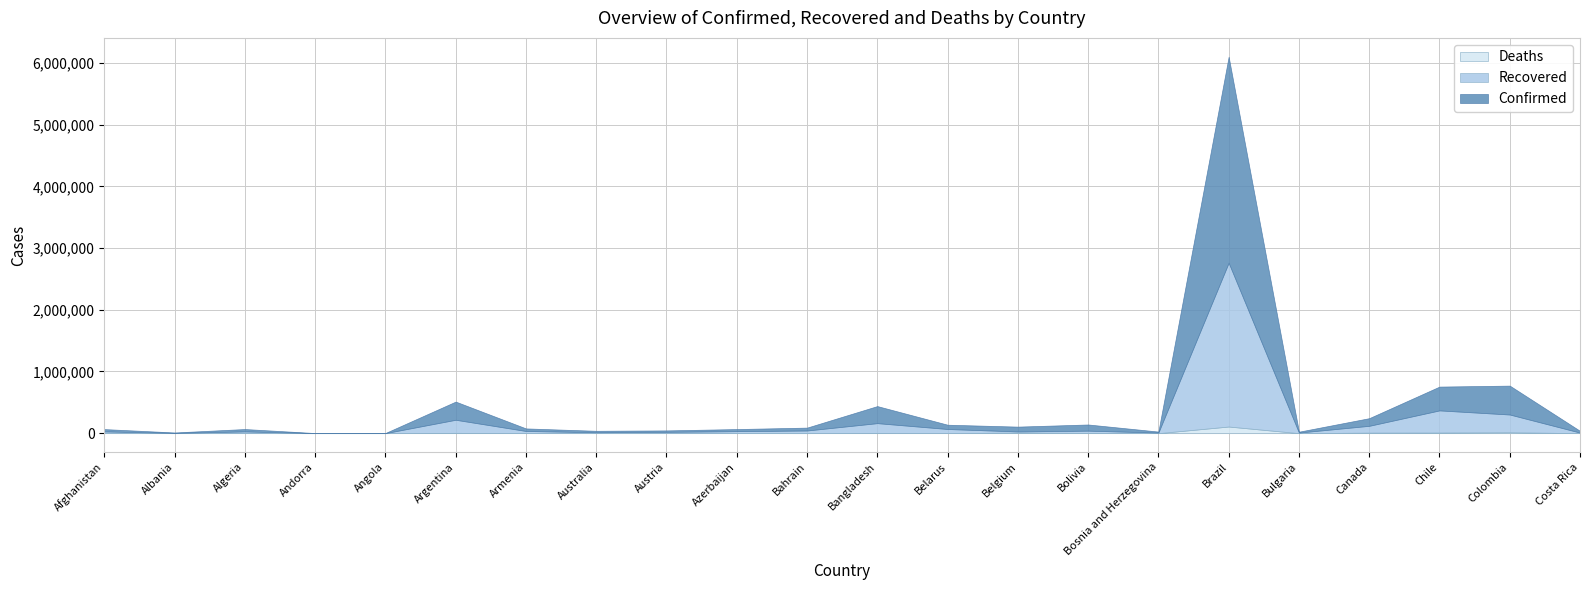

True or false: Confirmed has a value of 100344 at Bolivia.

True